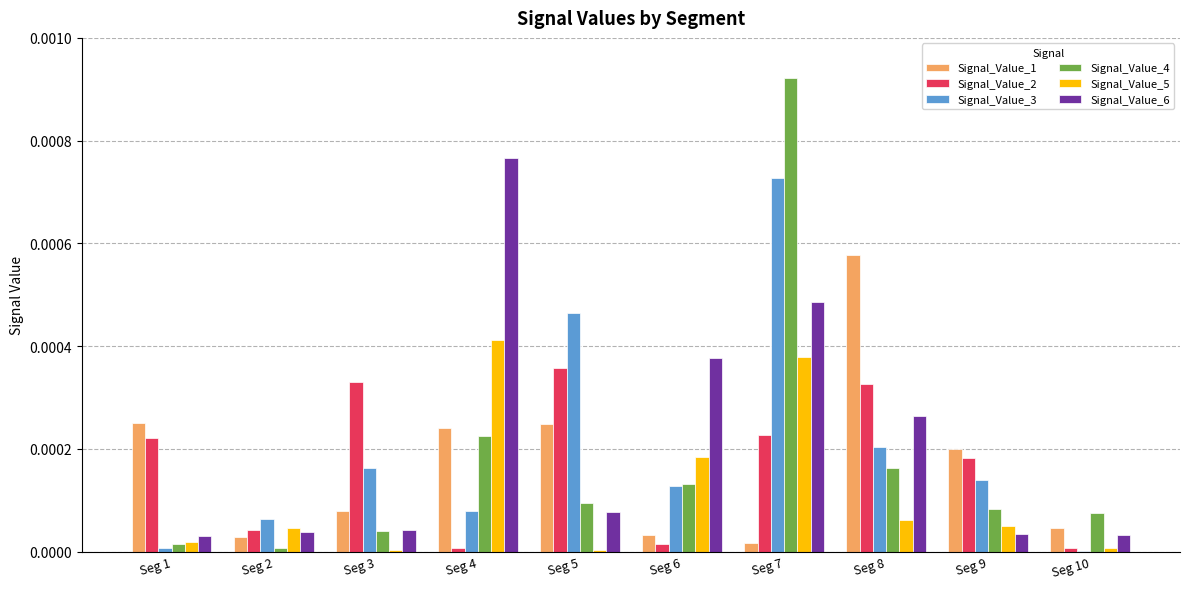

Which series has the largest total across all categories?

Signal_Value_6